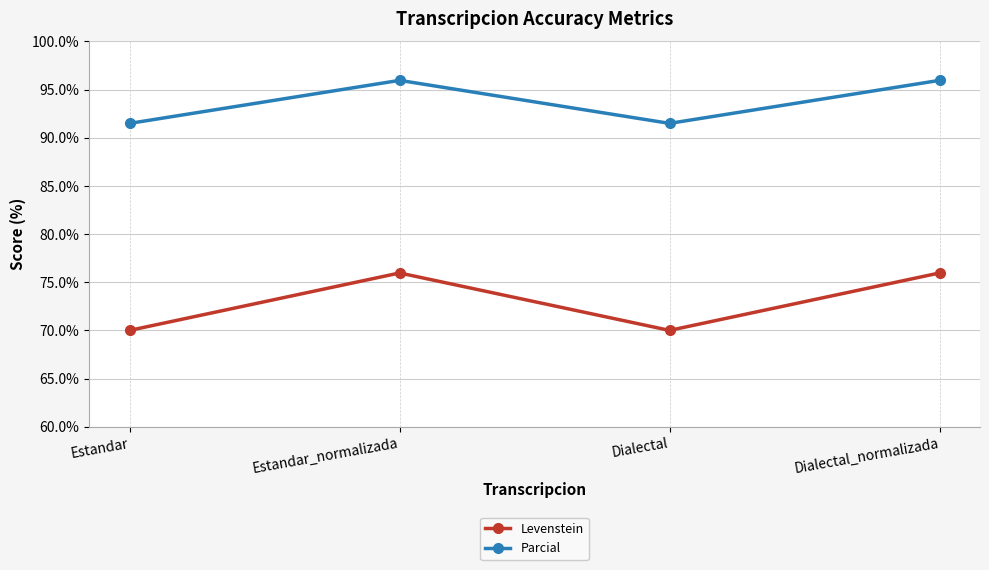

What is the difference between the Levenstein values at Dialectal_normalizada and Dialectal?

6.0